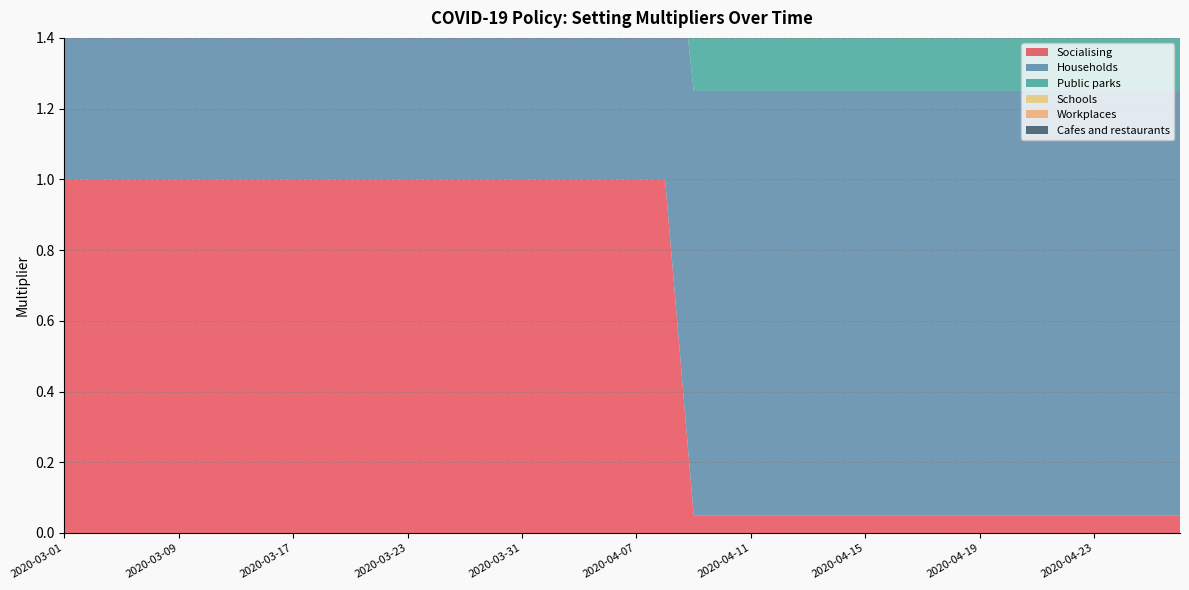

Reading right to left, list all the values displayed in this chart.

Socialising: 2020-04-26=0.1	2020-04-25=0.1	2020-04-24=0.1	2020-04-23=0.1	2020-04-22=0.1	2020-04-21=0.1	2020-04-20=0.1	2020-04-19=0.1	2020-04-18=0.1	2020-04-17=0.1	2020-04-16=0.1	2020-04-15=0.1	2020-04-14=0.1	2020-04-13=0.1	2020-04-12=0.1	2020-04-11=0.1	2020-04-10=0.1	2020-04-09=0.1	2020-04-08=1.0	2020-04-07=1.0	2020-04-06=1.0	2020-04-04=1.0	2020-04-02=1.0	2020-03-31=1.0	2020-03-29=1.0	2020-03-27=1.0	2020-03-25=1.0	2020-03-23=1.0	2020-03-22=1.0	2020-03-21=1.0	2020-03-19=1.0	2020-03-17=1.0	2020-03-15=1.0	2020-03-13=1.0	2020-03-11=1.0	2020-03-09=1.0	2020-03-07=1.0	2020-03-05=1.0	2020-03-03=1.0	2020-03-01=1.0
Households: 2020-04-26=1.2	2020-04-25=1.2	2020-04-24=1.2	2020-04-23=1.2	2020-04-22=1.2	2020-04-21=1.2	2020-04-20=1.2	2020-04-19=1.2	2020-04-18=1.2	2020-04-17=1.2	2020-04-16=1.2	2020-04-15=1.2	2020-04-14=1.2	2020-04-13=1.2	2020-04-12=1.2	2020-04-11=1.2	2020-04-10=1.2	2020-04-09=1.2	2020-04-08=1.0	2020-04-07=1.0	2020-04-06=1.0	2020-04-04=1.0	2020-04-02=1.0	2020-03-31=1.0	2020-03-29=1.0	2020-03-27=1.0	2020-03-25=1.0	2020-03-23=1.0	2020-03-22=1.0	2020-03-21=1.0	2020-03-19=1.0	2020-03-17=1.0	2020-03-15=1.0	2020-03-13=1.0	2020-03-11=1.0	2020-03-09=1.0	2020-03-07=1.0	2020-03-05=1.0	2020-03-03=1.0	2020-03-01=1.0
Public parks: 2020-04-26=0.7	2020-04-25=0.7	2020-04-24=0.7	2020-04-23=0.7	2020-04-22=0.7	2020-04-21=0.7	2020-04-20=0.7	2020-04-19=0.7	2020-04-18=0.7	2020-04-17=0.7	2020-04-16=0.7	2020-04-15=0.7	2020-04-14=0.7	2020-04-13=0.7	2020-04-12=0.7	2020-04-11=0.7	2020-04-10=0.7	2020-04-09=0.7	2020-04-08=1.0	2020-04-07=1.0	2020-04-06=1.0	2020-04-04=1.0	2020-04-02=1.0	2020-03-31=1.0	2020-03-29=1.0	2020-03-27=1.0	2020-03-25=1.0	2020-03-23=1.0	2020-03-22=1.0	2020-03-21=1.0	2020-03-19=1.0	2020-03-17=1.0	2020-03-15=1.0	2020-03-13=1.0	2020-03-11=1.0	2020-03-09=1.0	2020-03-07=1.0	2020-03-05=1.0	2020-03-03=1.0	2020-03-01=1.0
Schools: 2020-04-26=0.1	2020-04-25=0.1	2020-04-24=0.1	2020-04-23=0.1	2020-04-22=0.1	2020-04-21=0.1	2020-04-20=0.1	2020-04-19=0.1	2020-04-18=0.1	2020-04-17=0.1	2020-04-16=0.1	2020-04-15=0.1	2020-04-14=0.1	2020-04-13=0.1	2020-04-12=0.1	2020-04-11=0.1	2020-04-10=0.1	2020-04-09=0.1	2020-04-08=1.0	2020-04-07=1.0	2020-04-06=1.0	2020-04-04=1.0	2020-04-02=1.0	2020-03-31=1.0	2020-03-29=1.0	2020-03-27=1.0	2020-03-25=1.0	2020-03-23=1.0	2020-03-22=1.0	2020-03-21=1.0	2020-03-19=1.0	2020-03-17=1.0	2020-03-15=1.0	2020-03-13=1.0	2020-03-11=1.0	2020-03-09=1.0	2020-03-07=1.0	2020-03-05=1.0	2020-03-03=1.0	2020-03-01=1.0
Workplaces: 2020-04-26=0.5	2020-04-25=0.5	2020-04-24=0.5	2020-04-23=0.5	2020-04-22=0.5	2020-04-21=0.5	2020-04-20=0.5	2020-04-19=0.5	2020-04-18=0.5	2020-04-17=0.5	2020-04-16=0.5	2020-04-15=0.5	2020-04-14=0.5	2020-04-13=0.5	2020-04-12=0.5	2020-04-11=0.5	2020-04-10=0.5	2020-04-09=0.5	2020-04-08=1.0	2020-04-07=1.0	2020-04-06=1.0	2020-04-04=1.0	2020-04-02=1.0	2020-03-31=1.0	2020-03-29=1.0	2020-03-27=1.0	2020-03-25=1.0	2020-03-23=1.0	2020-03-22=1.0	2020-03-21=1.0	2020-03-19=1.0	2020-03-17=1.0	2020-03-15=1.0	2020-03-13=1.0	2020-03-11=1.0	2020-03-09=1.0	2020-03-07=1.0	2020-03-05=1.0	2020-03-03=1.0	2020-03-01=1.0
Cafes and restaurants: 2020-04-26=0.0	2020-04-25=0.0	2020-04-24=0.0	2020-04-23=0.0	2020-04-22=0.0	2020-04-21=0.0	2020-04-20=0.0	2020-04-19=0.0	2020-04-18=0.0	2020-04-17=0.0	2020-04-16=0.0	2020-04-15=0.0	2020-04-14=0.0	2020-04-13=0.0	2020-04-12=0.0	2020-04-11=0.0	2020-04-10=0.0	2020-04-09=0.0	2020-04-08=1.0	2020-04-07=1.0	2020-04-06=1.0	2020-04-04=1.0	2020-04-02=1.0	2020-03-31=1.0	2020-03-29=1.0	2020-03-27=1.0	2020-03-25=1.0	2020-03-23=1.0	2020-03-22=1.0	2020-03-21=1.0	2020-03-19=1.0	2020-03-17=1.0	2020-03-15=1.0	2020-03-13=1.0	2020-03-11=1.0	2020-03-09=1.0	2020-03-07=1.0	2020-03-05=1.0	2020-03-03=1.0	2020-03-01=1.0